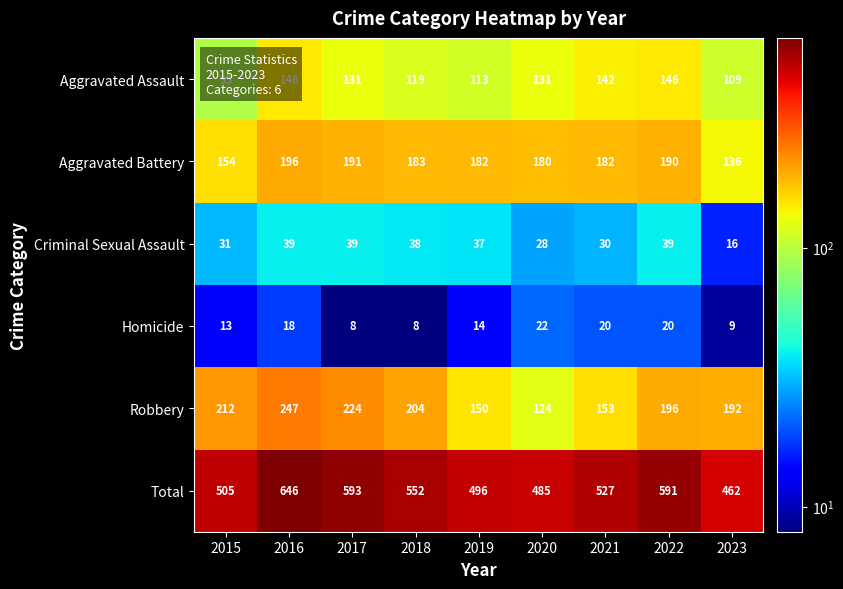

What is the average value of the Total series?

540